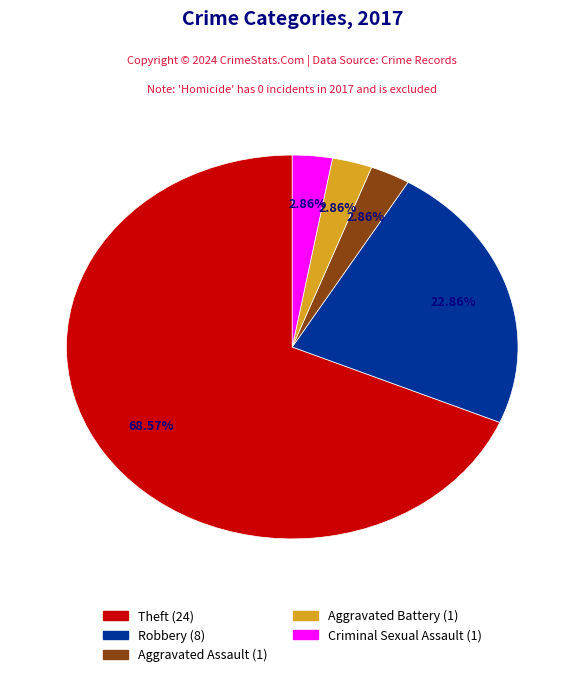

Does any single category account for the majority?

Yes